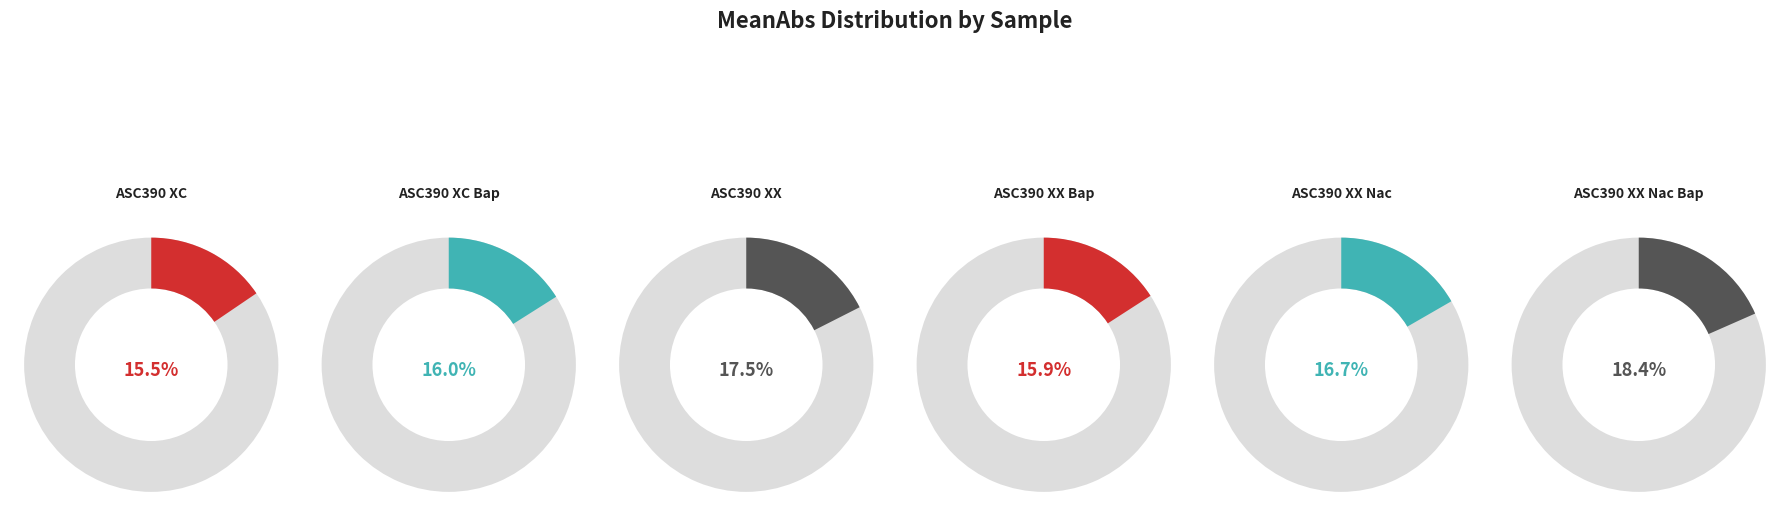

To the nearest percent, what is the difference between the ASC390 XX Bap and ASC390 XX slice percentages?

2%